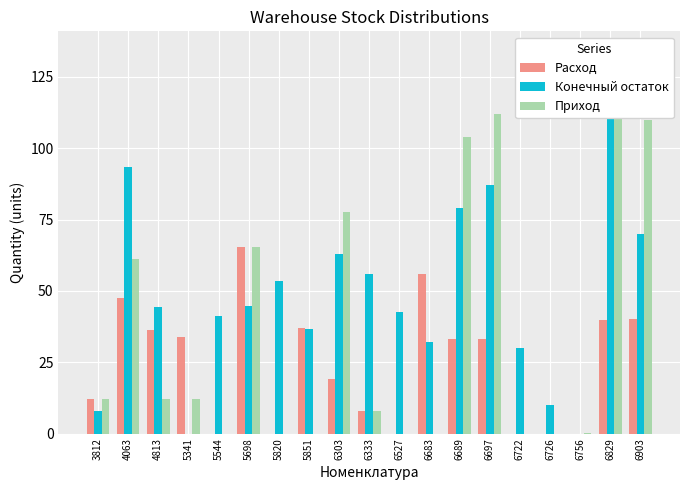

What are all the series names shown in the legend?

Расход, Конечный остаток, Приход